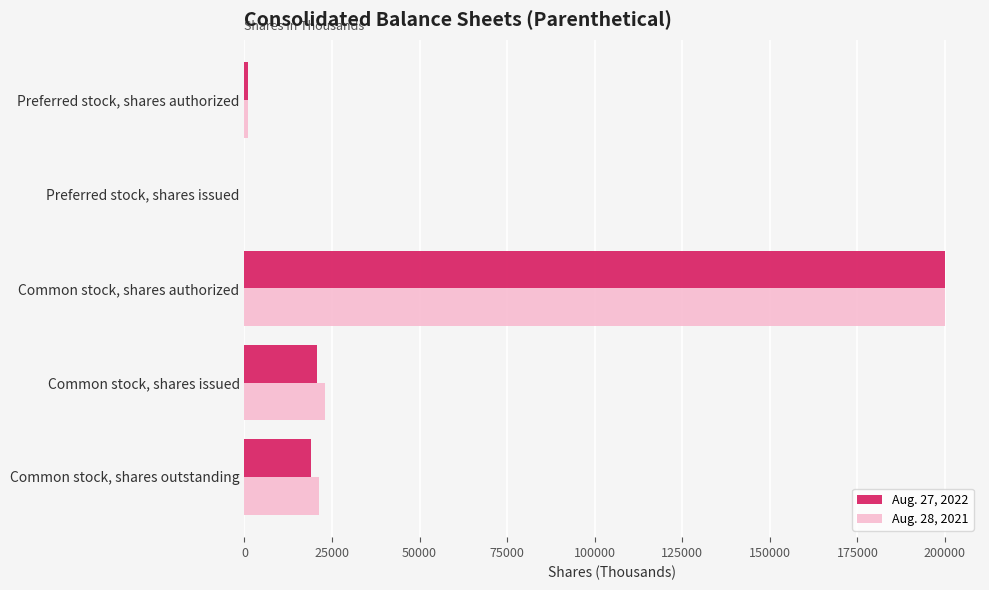

Between Common stock, shares authorized and Common stock, shares issued, which series saw the biggest shift?

Aug. 27, 2022